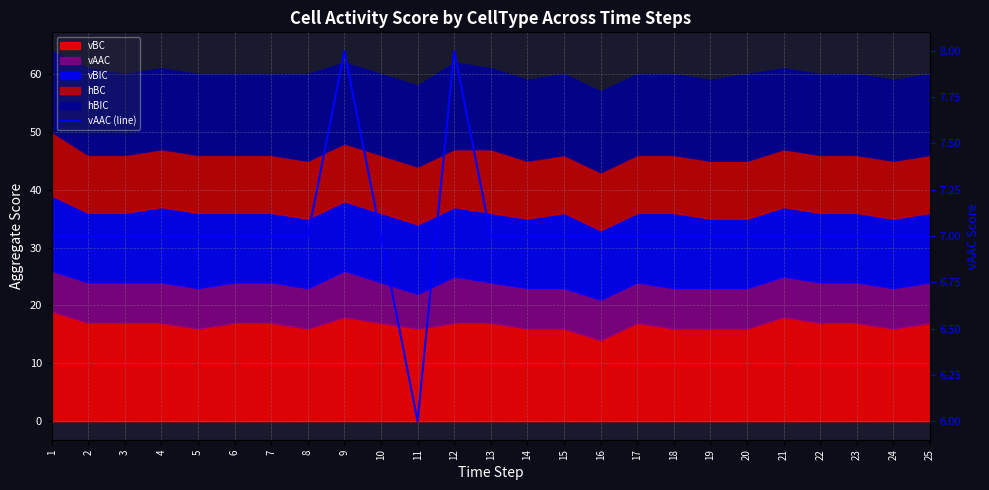

Is it true that the value at 22 is 7?

True